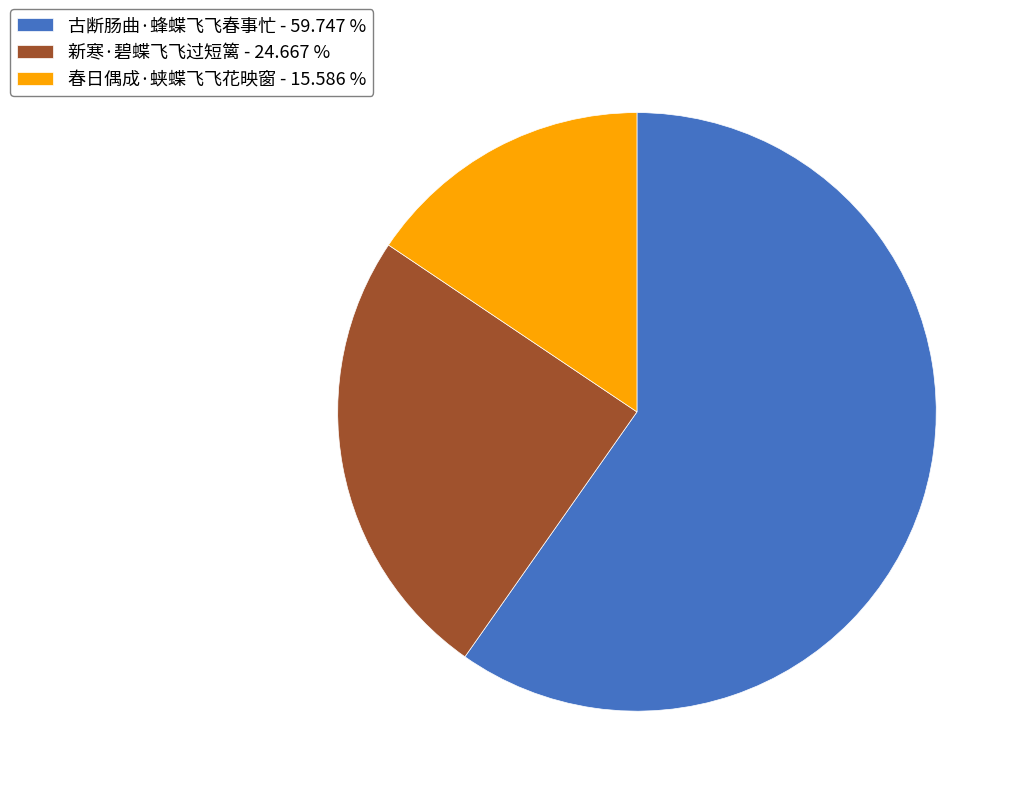

Combined, do 古断肠曲·蜂蝶飞飞春事忙 and 新寒·碧蝶飞飞过短篱 account for over 50%?

Yes